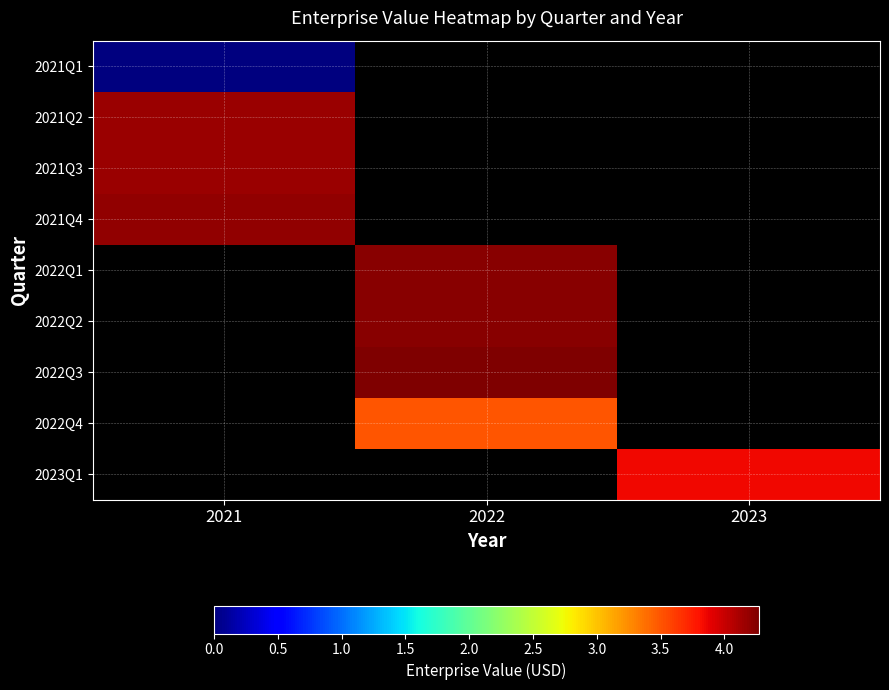

Rank the categories by 2023Q1 value from lowest to highest.

2021, 2022, 2023